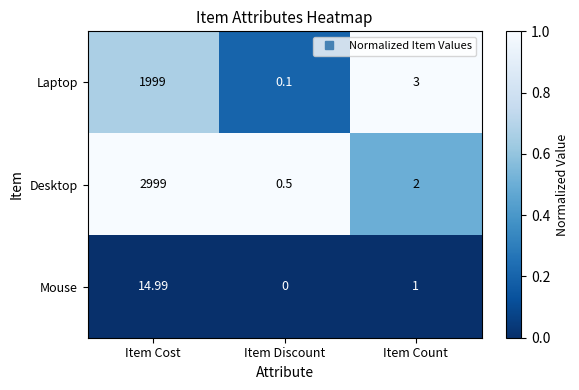

How many series are shown in this chart?

3